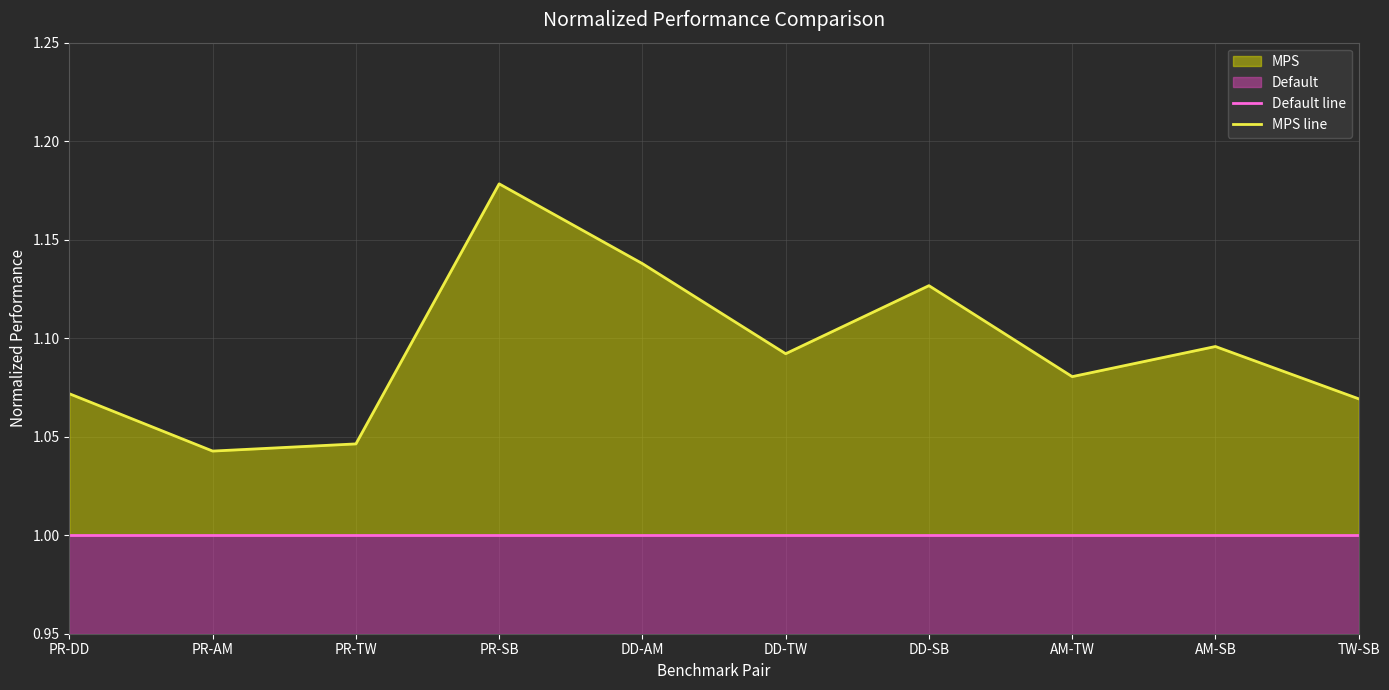

Rank the series by their maximum value, from highest to lowest.

MPS line, Default line